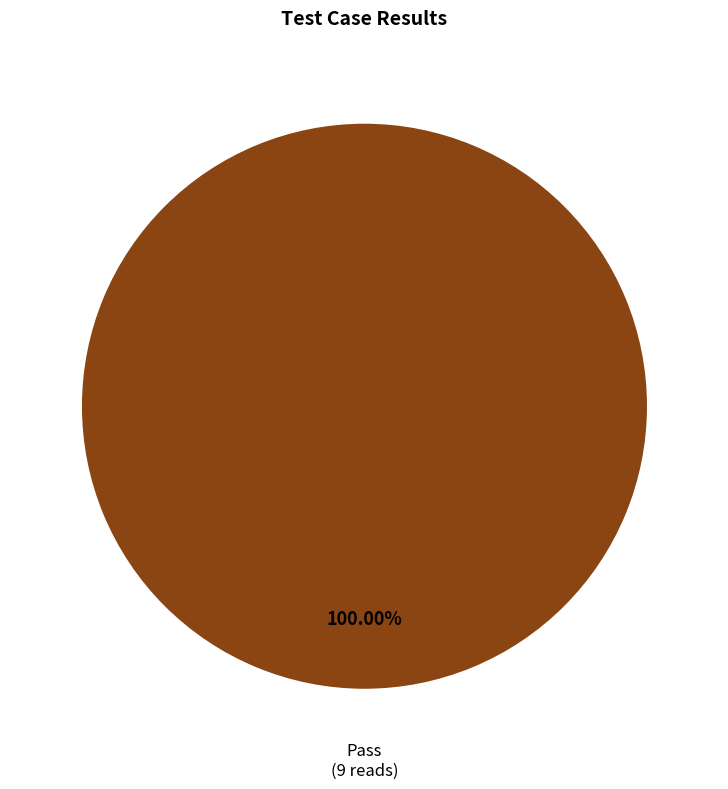

Count the number of slices in the pie.

1